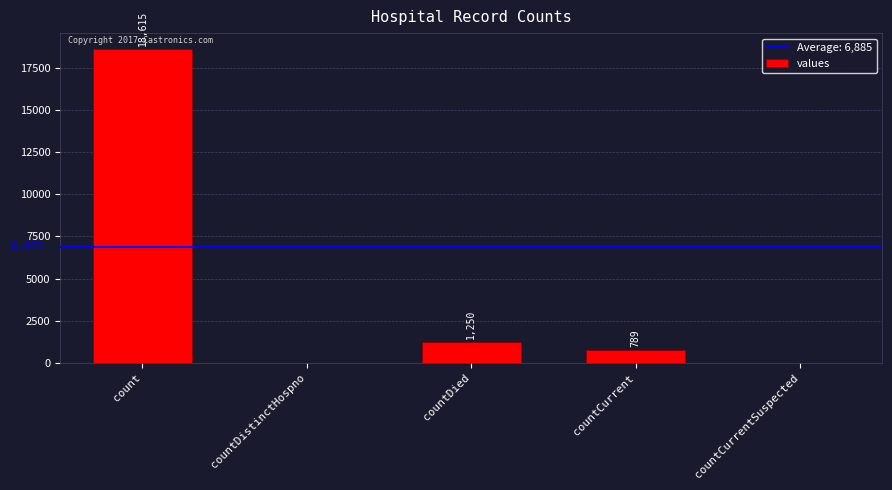

What is the average value?

4131